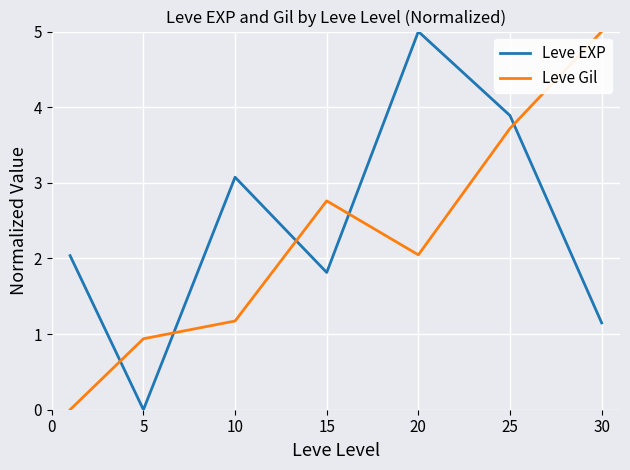

What is the average value of the Leve Gil series?

2.2